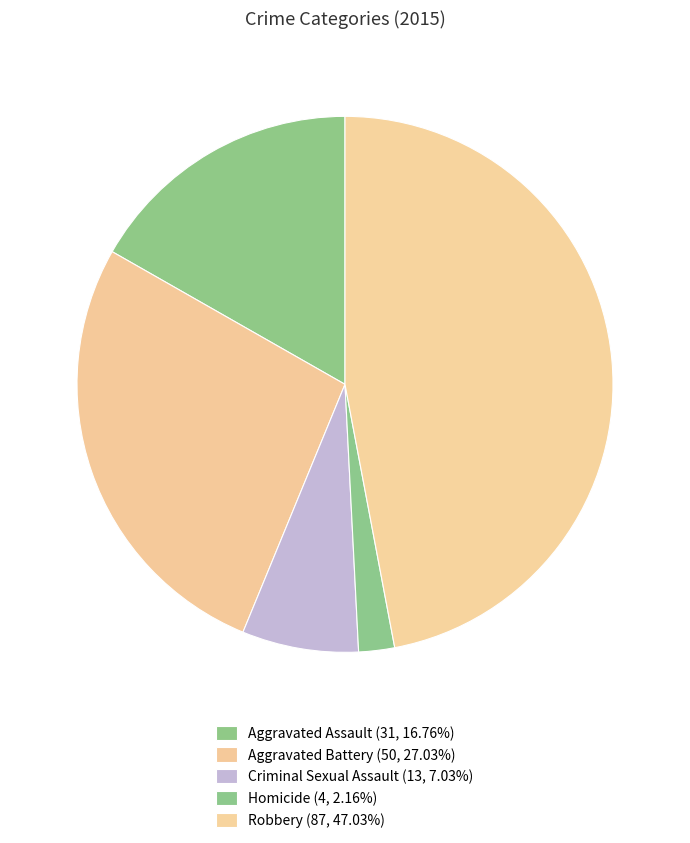

The Aggravated Assault slice represents 24% of the pie. True or false?

False